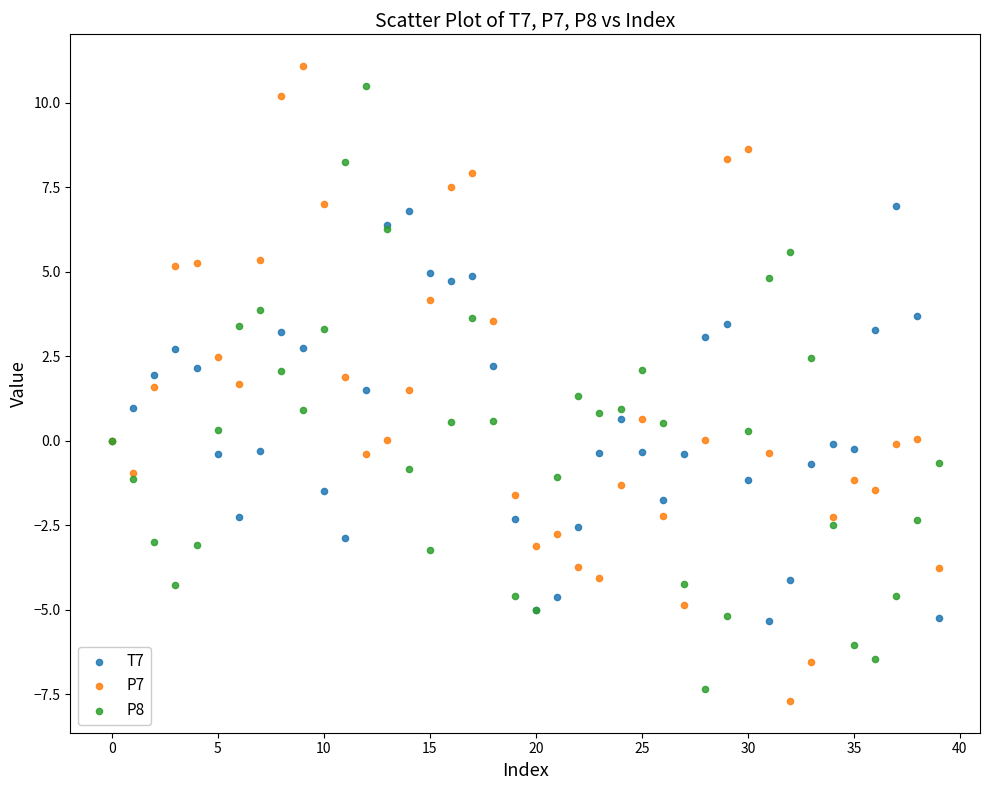

What are all the series names shown in the legend?

T7, P7, P8